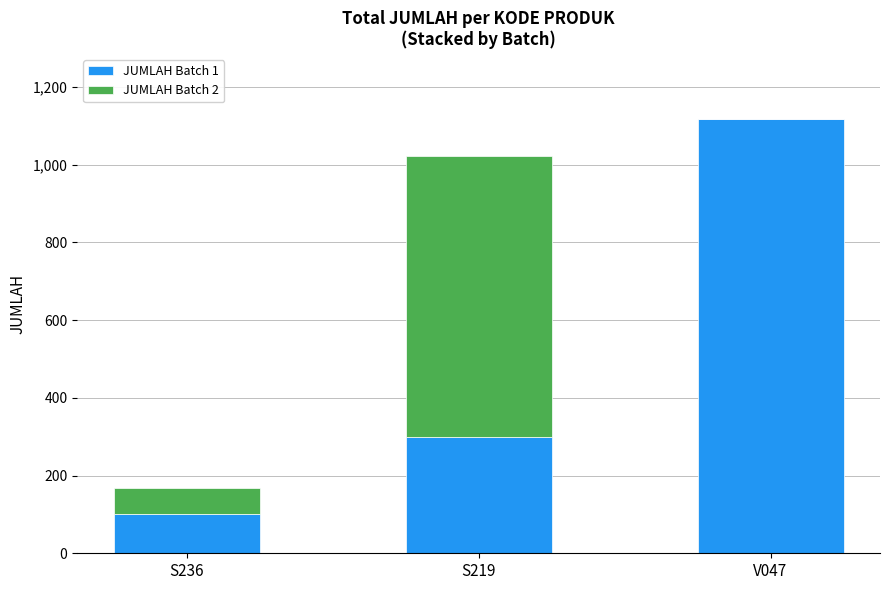

Which category has the highest value in the JUMLAH Batch 1 series?

V047